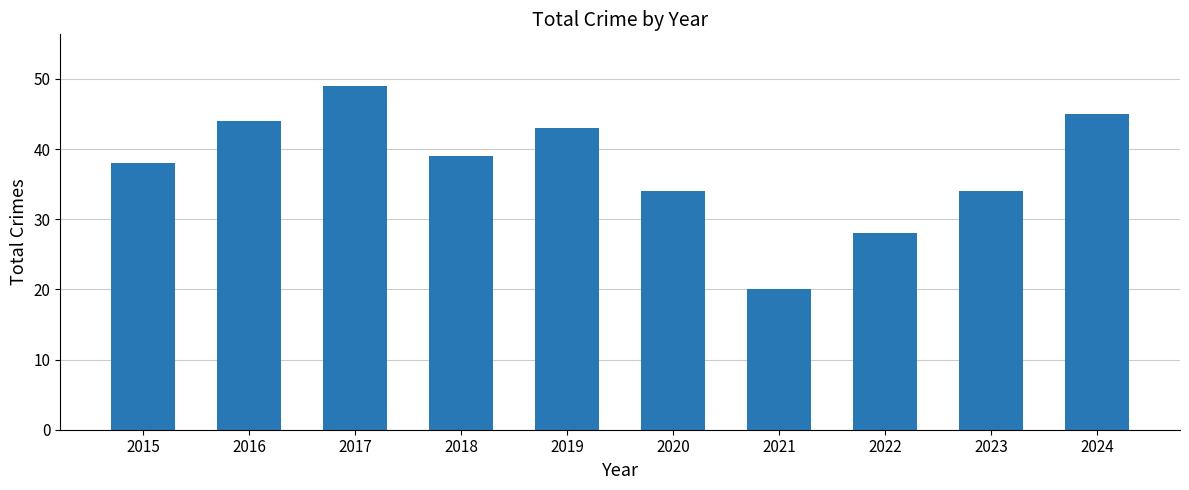

Which label corresponds to the largest value in the chart?

2017